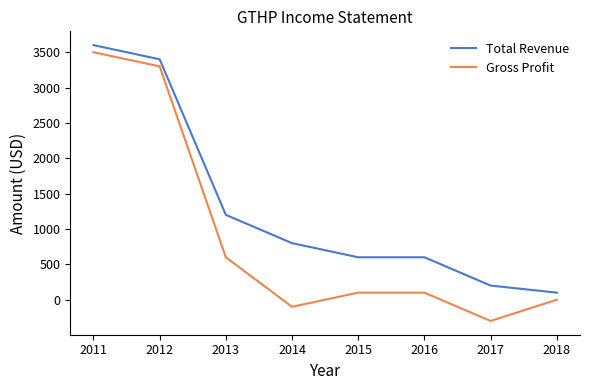

Rank the series by their maximum value, from lowest to highest.

Gross Profit, Total Revenue